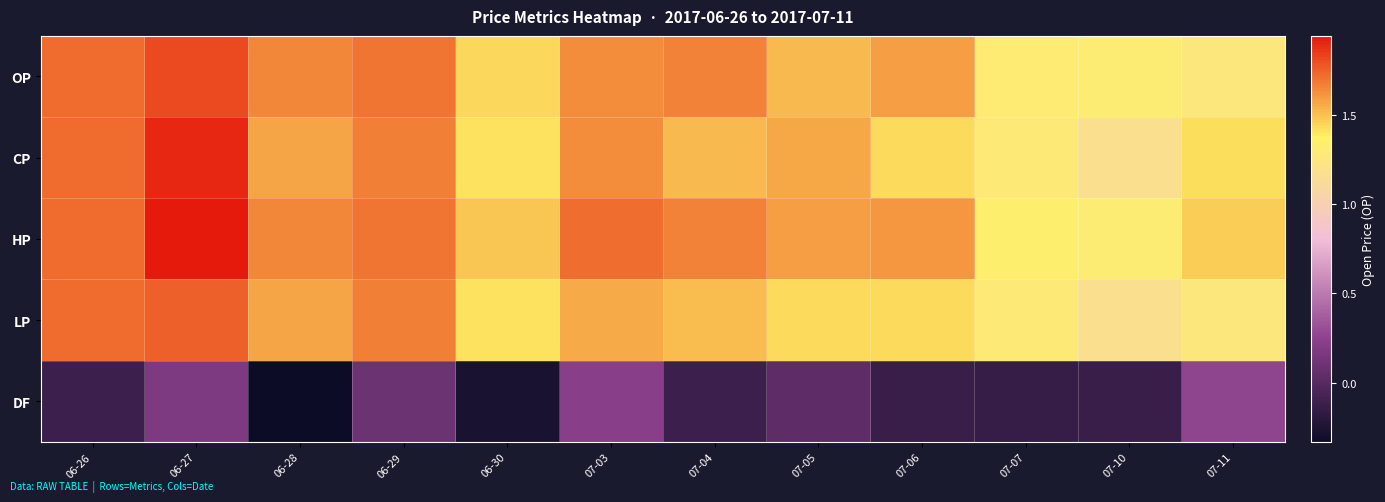

What is the difference between the highest and lowest values at 07-11?

1.2